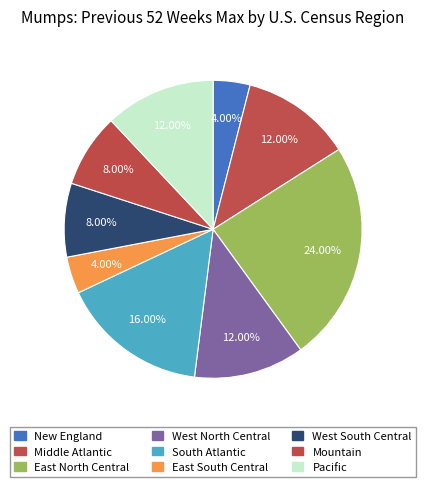

Count the number of slices in the pie.

9